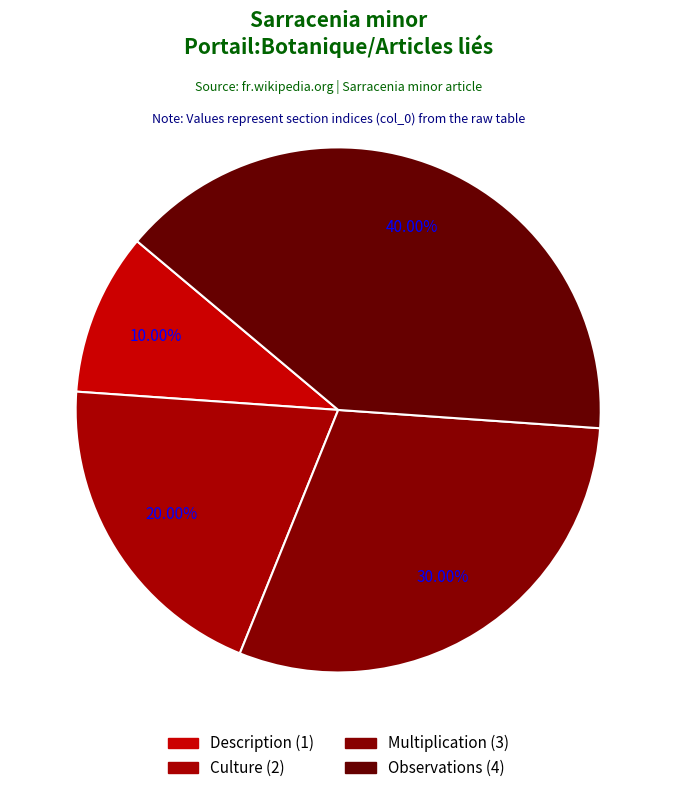

Is Observations the majority of the pie?

No